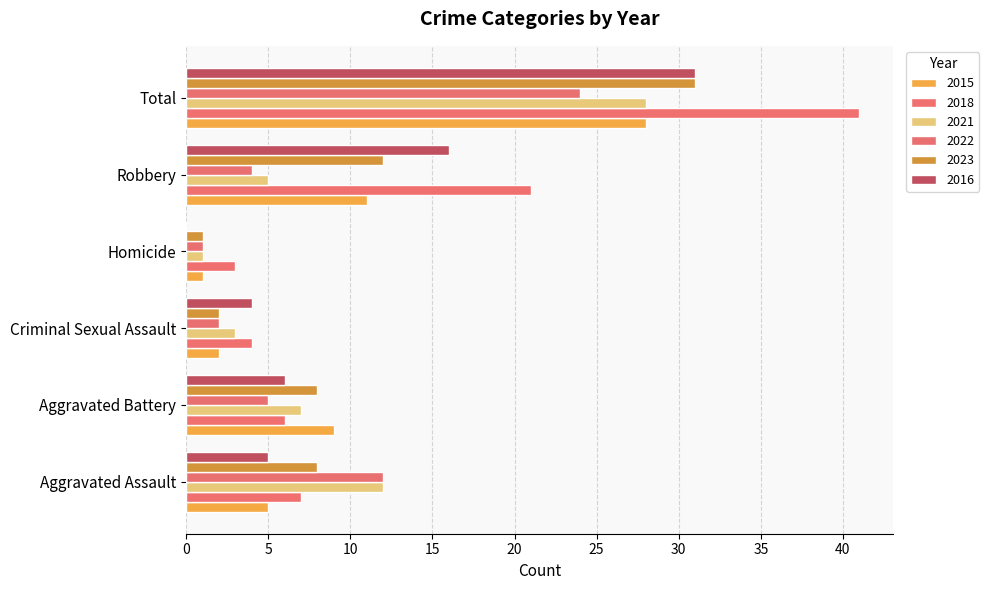

Are the bars horizontal?

Yes